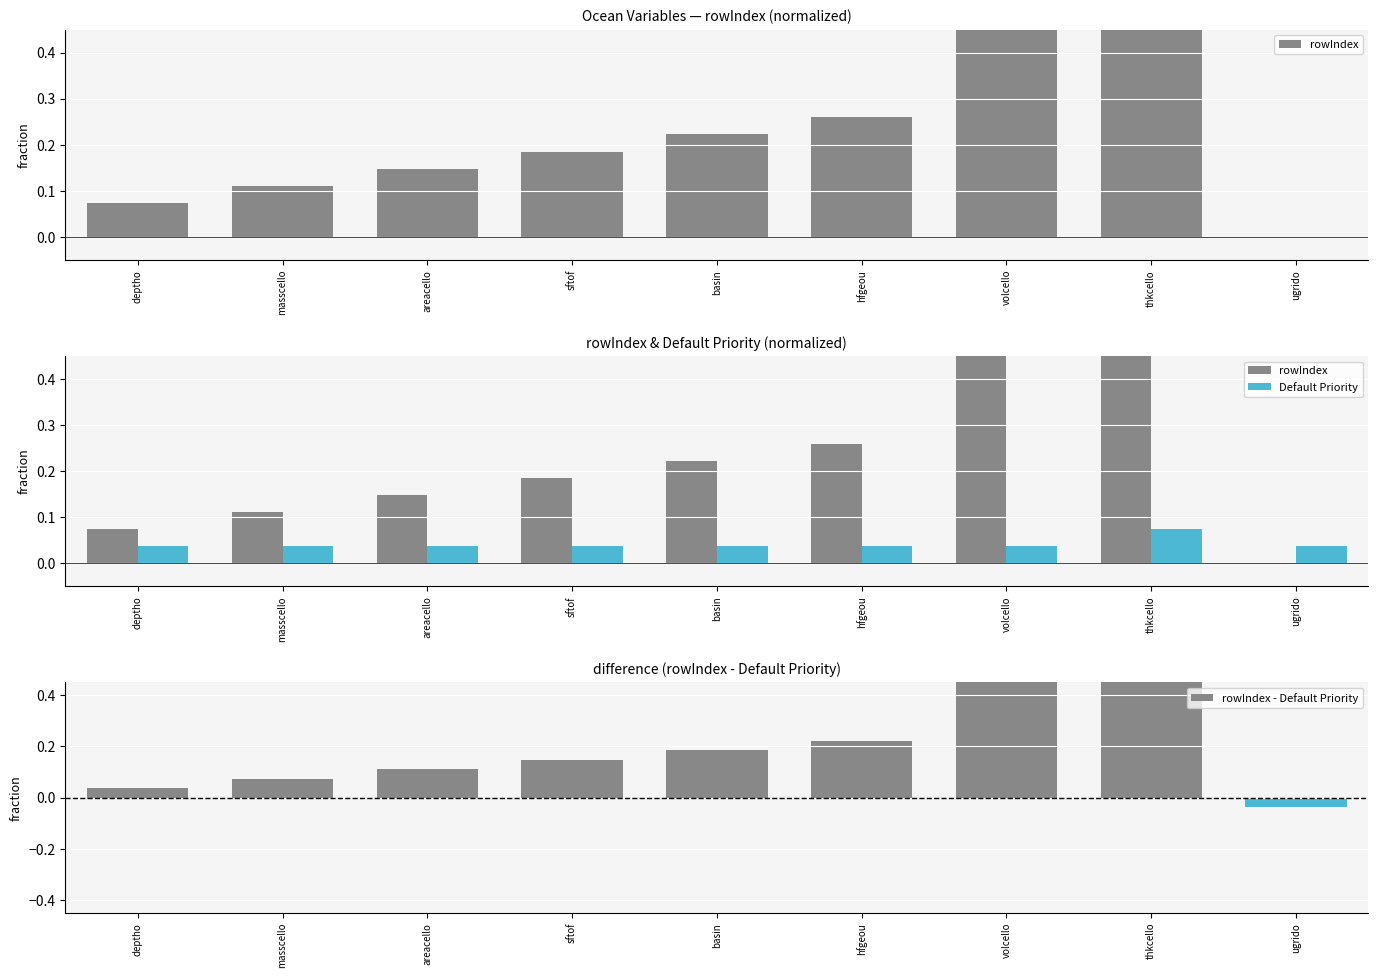

What position from the left is sftof?

4